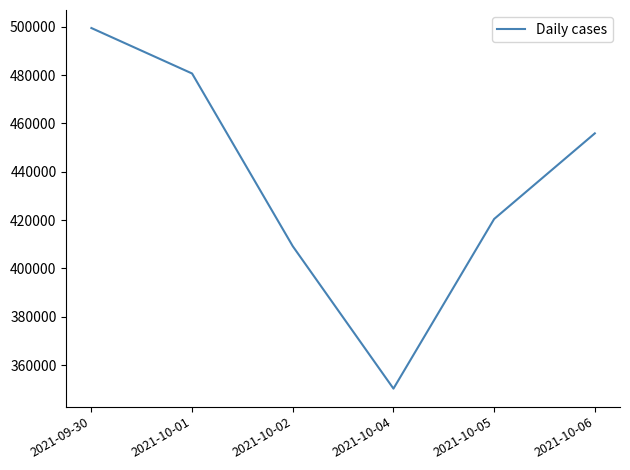

What is the difference between the maximum and minimum values?

149148